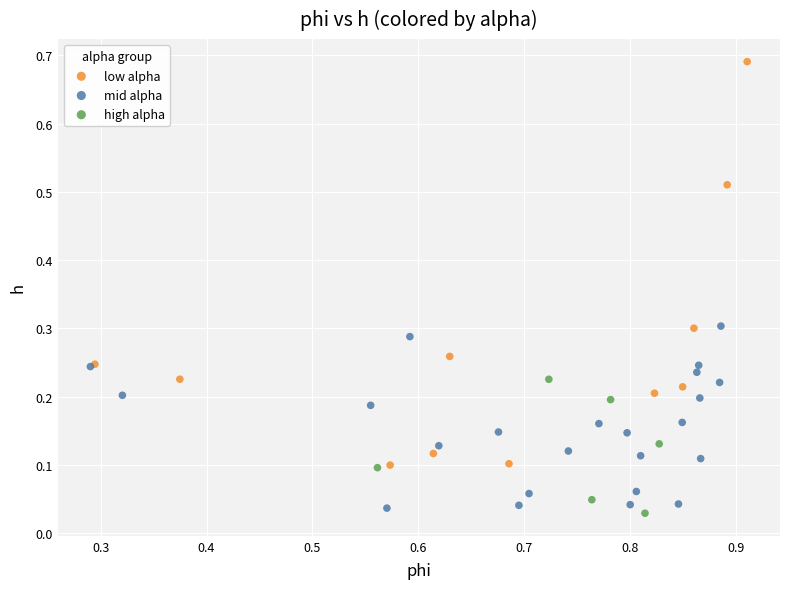

Which series reaches the maximum Y coordinate?

low alpha